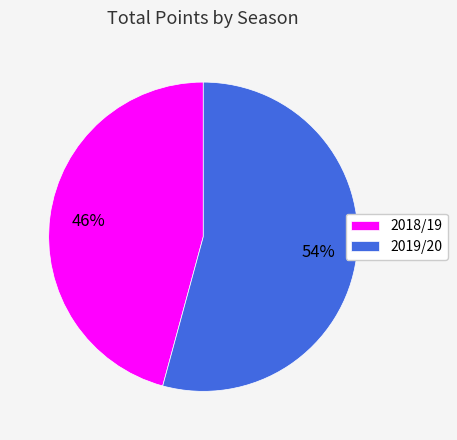

True or false: 2018/19 accounts for 33% of the total.

False